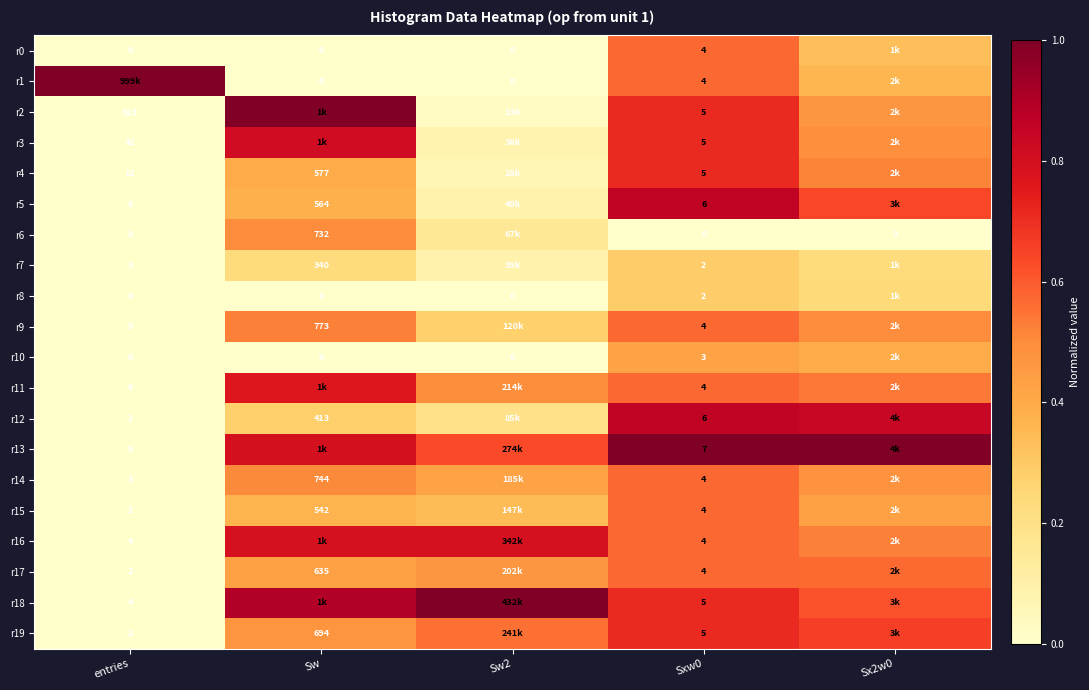

The value of r4 at Sw is 0.6. True or false?

False